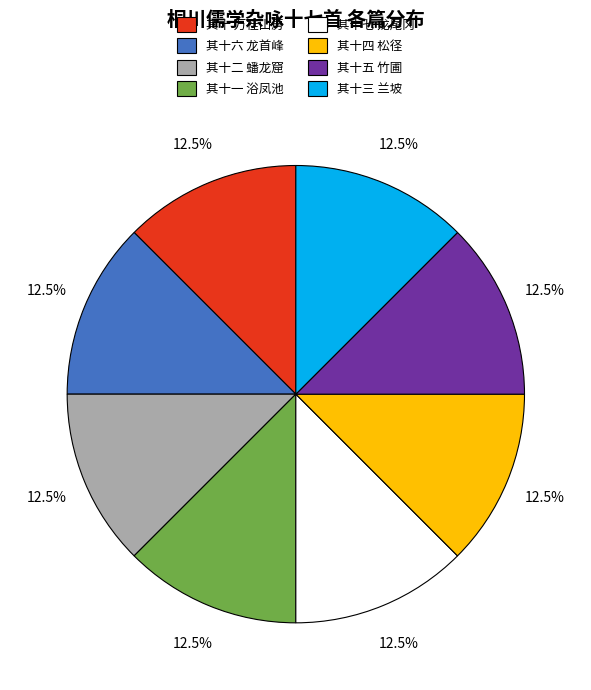

Is 其十五 竹圃 the majority of the pie?

No